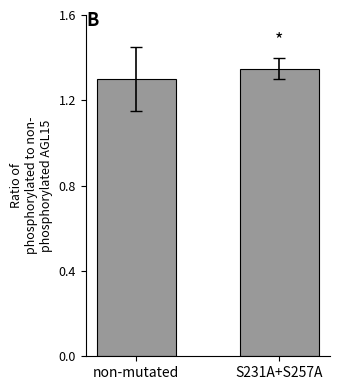

What position from the right is S231A+S257A?

1